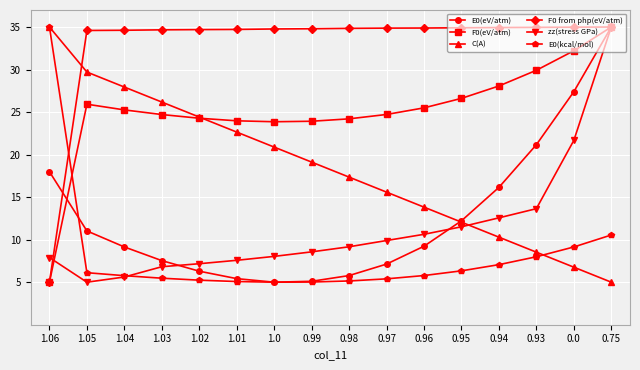

What position from the left is 1.06?

1